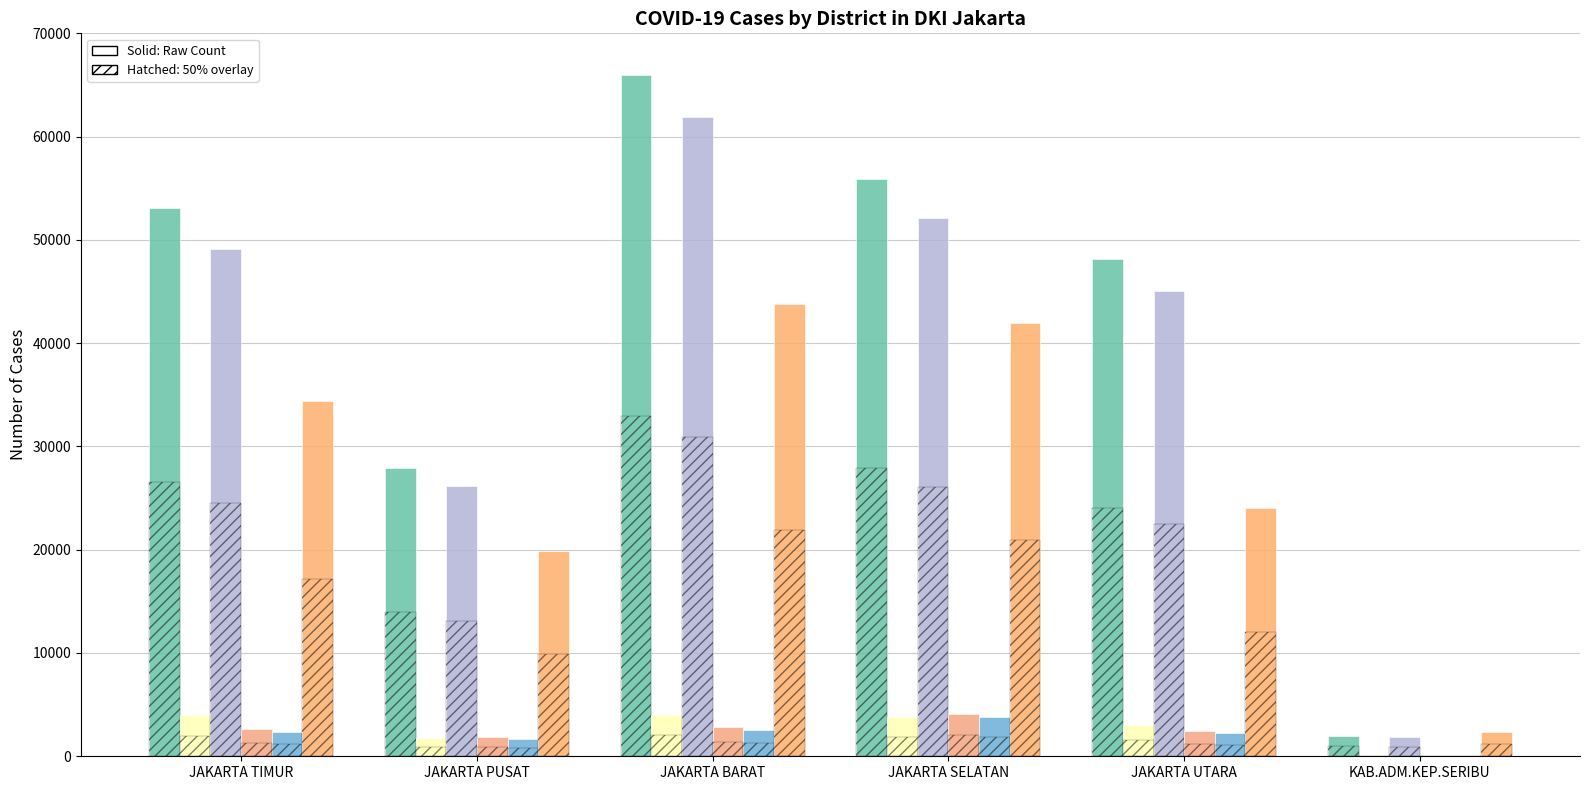

What is the value of the KONTAK ERAT bar at the 4th from the left?

41956